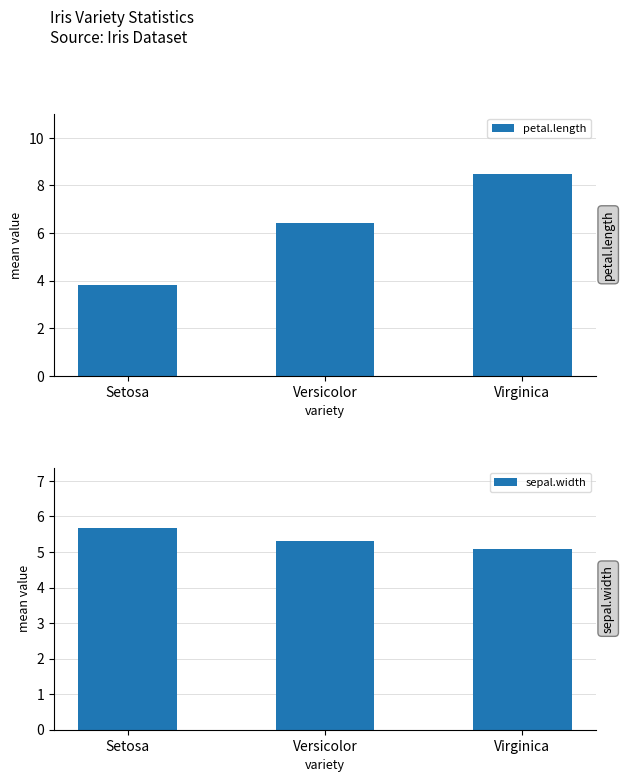

Does the chart contain any negative values?

No